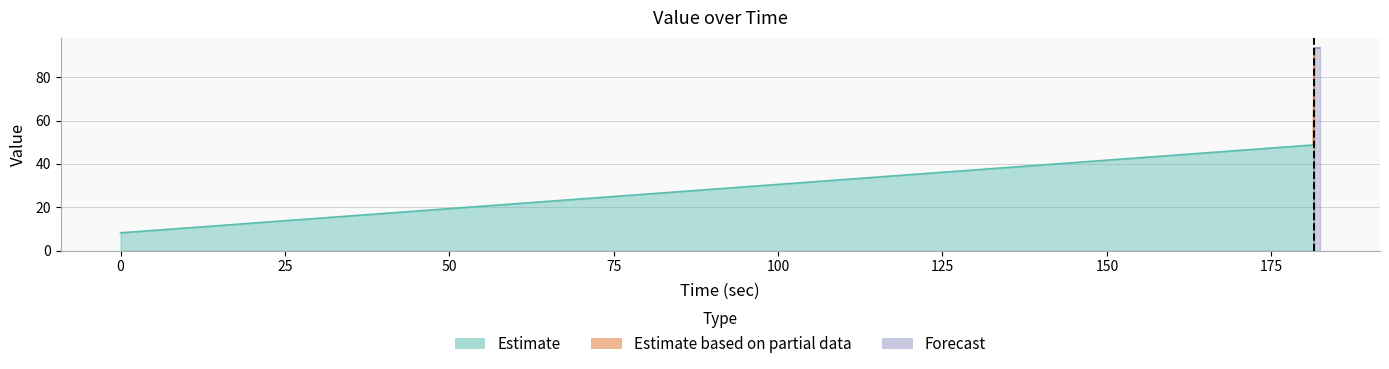

At which category does the chart reach its peak across all series?

181.524347